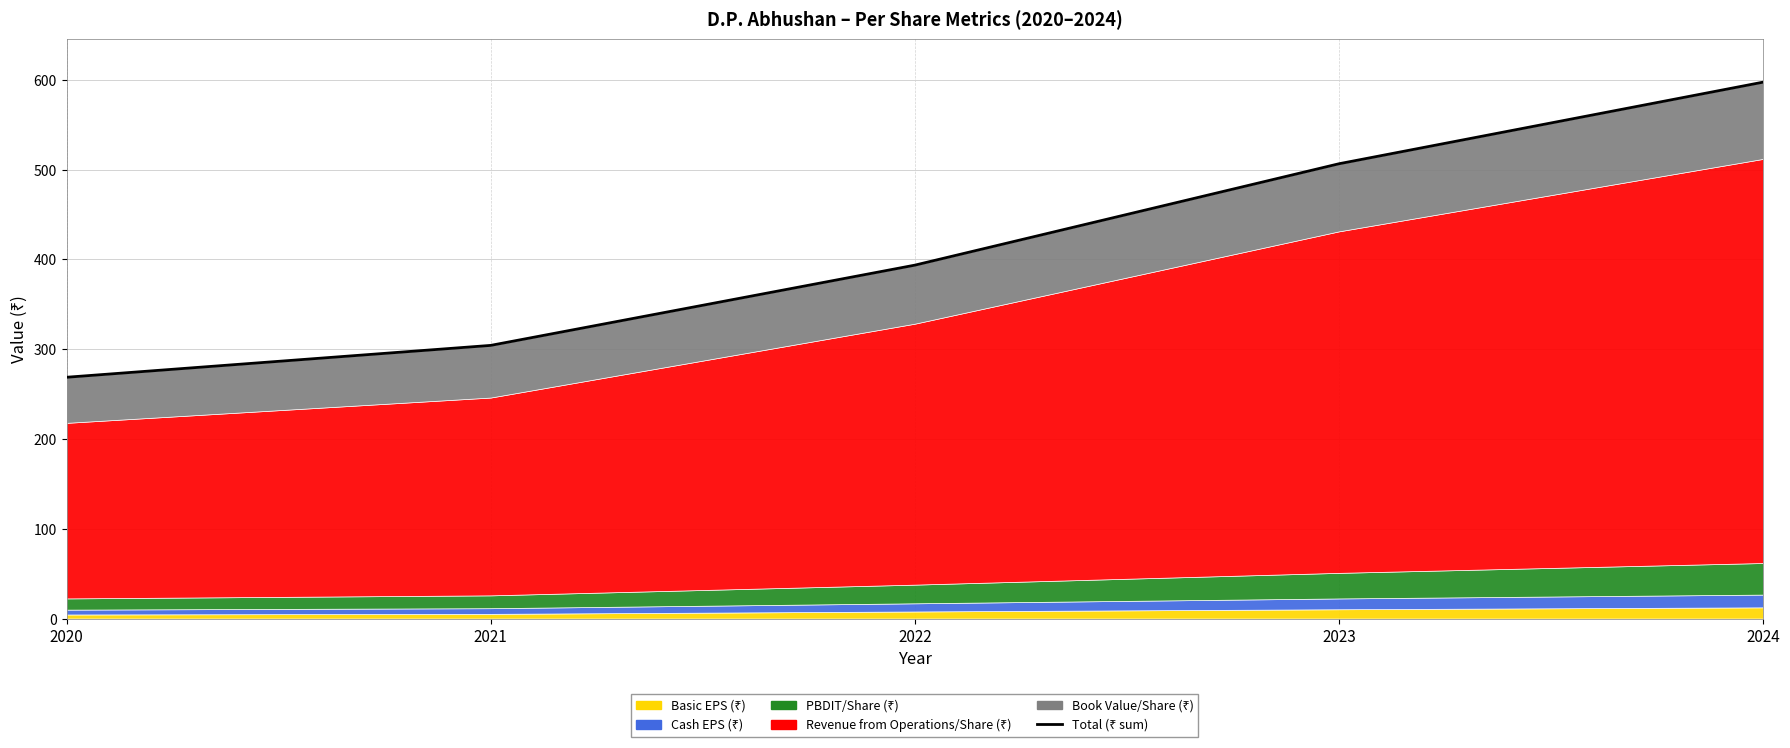

What is the sum of the values at 2023 and 2021?

811.0